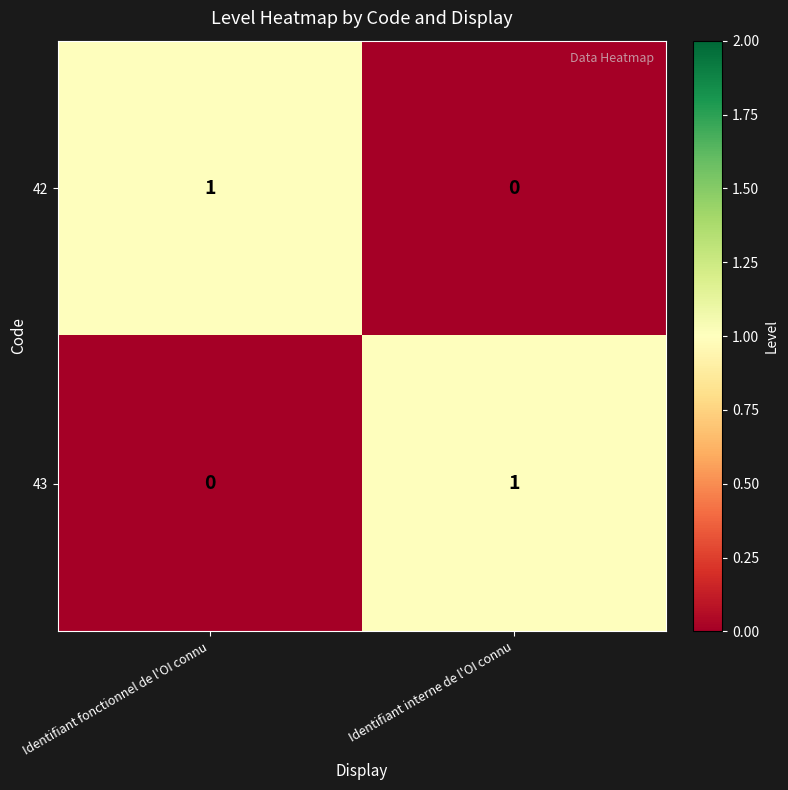

Reading left to right, extract all data points from this chart.

42: Identifiant fonctionnel de l'OI connu=1	Identifiant interne de l'OI connu=0
43: Identifiant fonctionnel de l'OI connu=0	Identifiant interne de l'OI connu=1